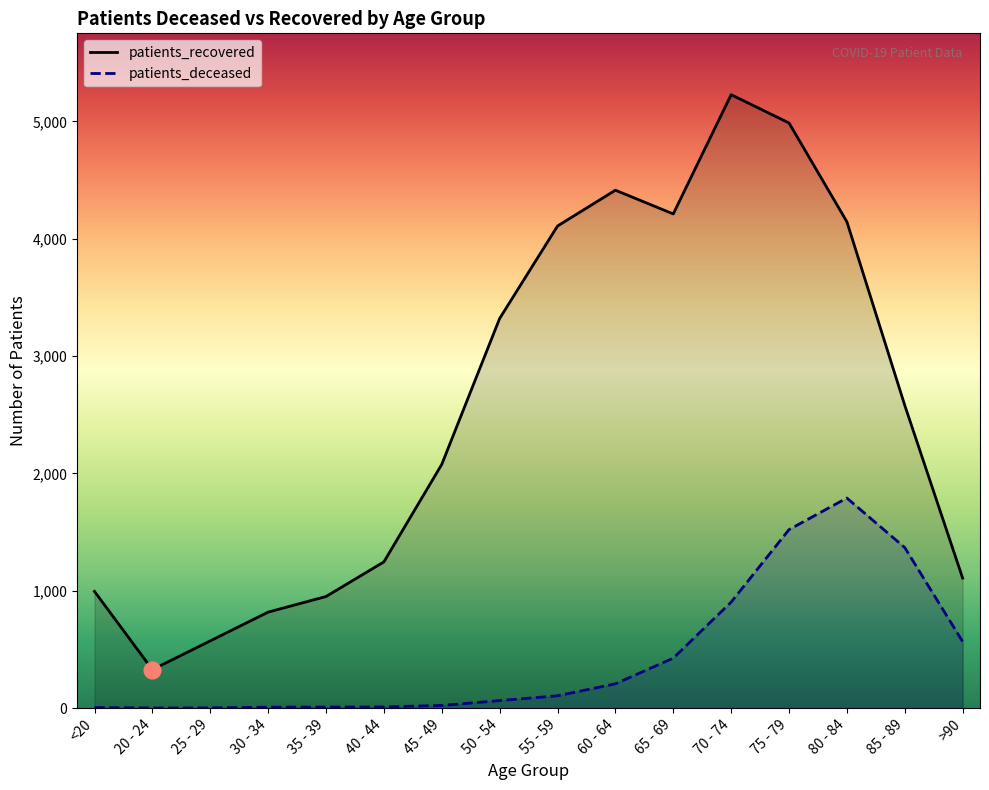

At which label is patients_deceased closest to 895?

70 - 74